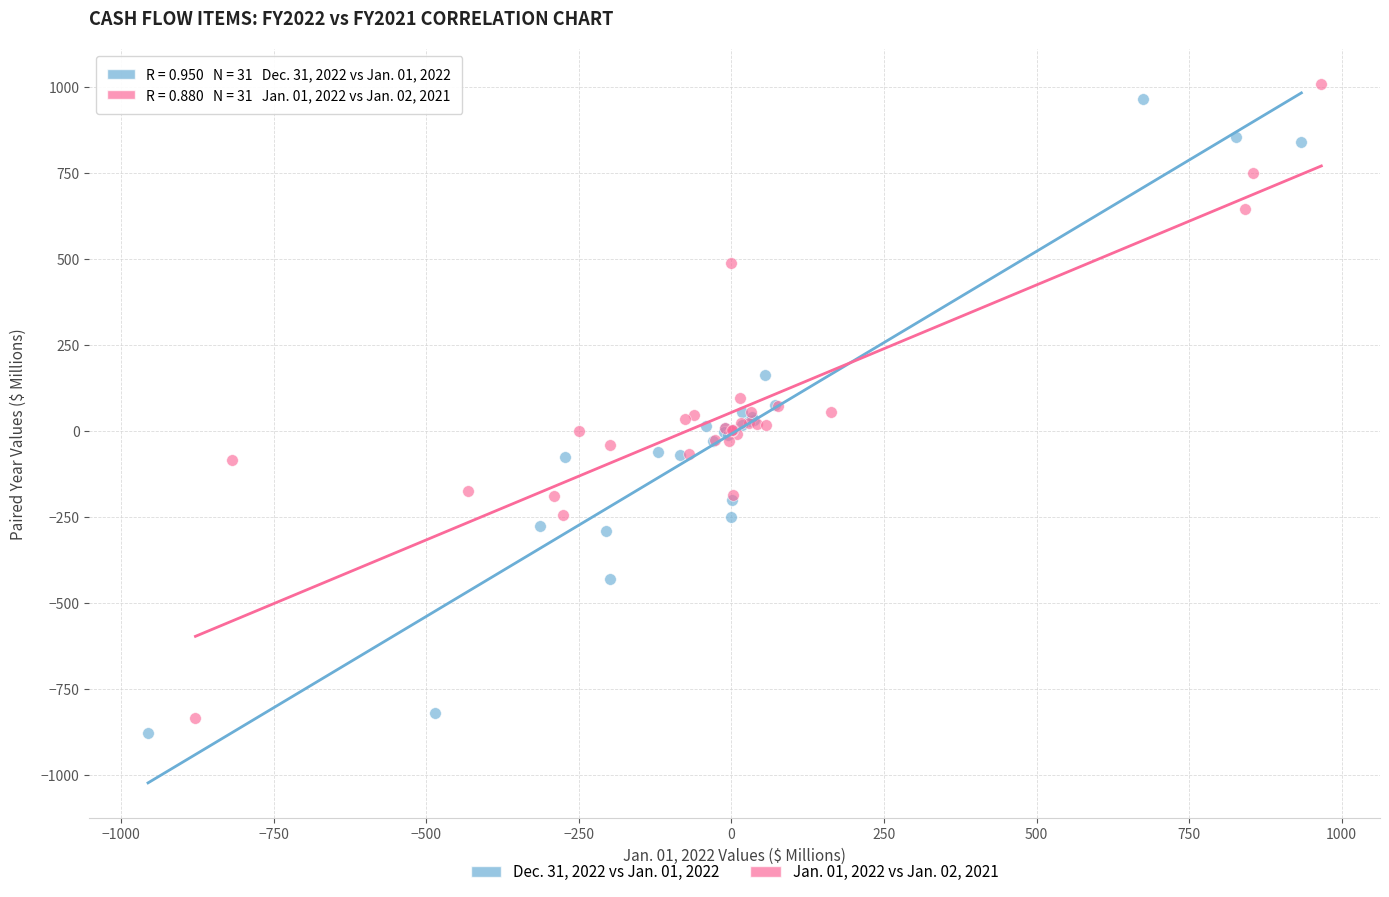

What are all the series names shown in the legend?

Dec. 31, 2022 vs Jan. 01, 2022, Jan. 01, 2022 vs Jan. 02, 2021